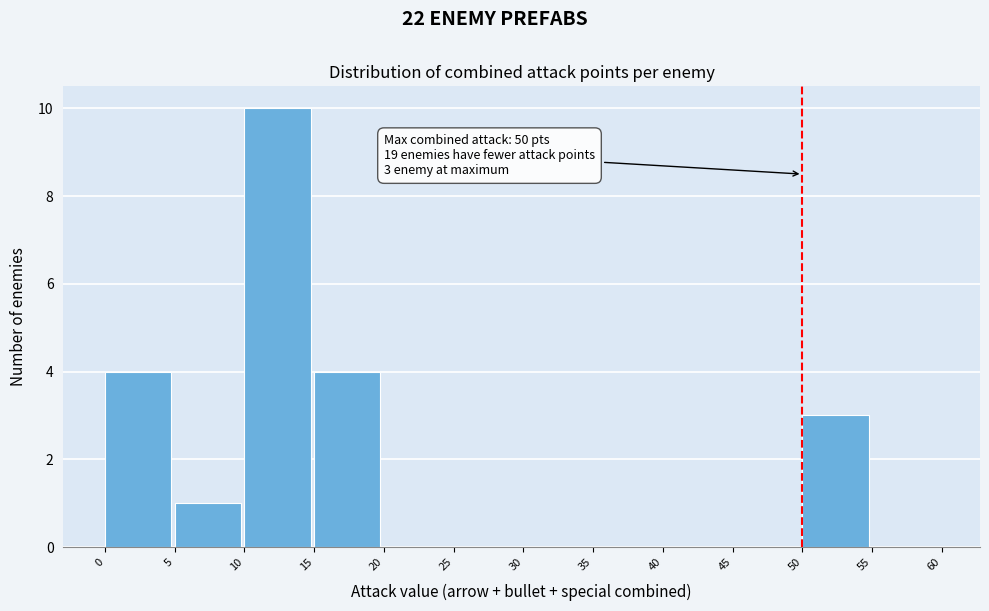

Over which range of the x-axis is the bar tallest?

10 to 15